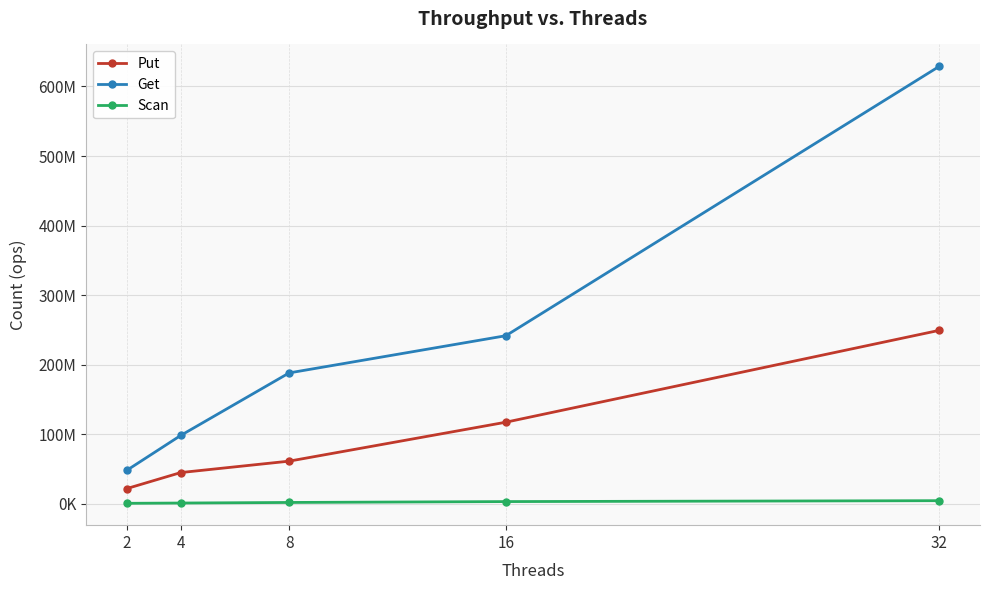

Does the chart have visible grid lines?

Yes